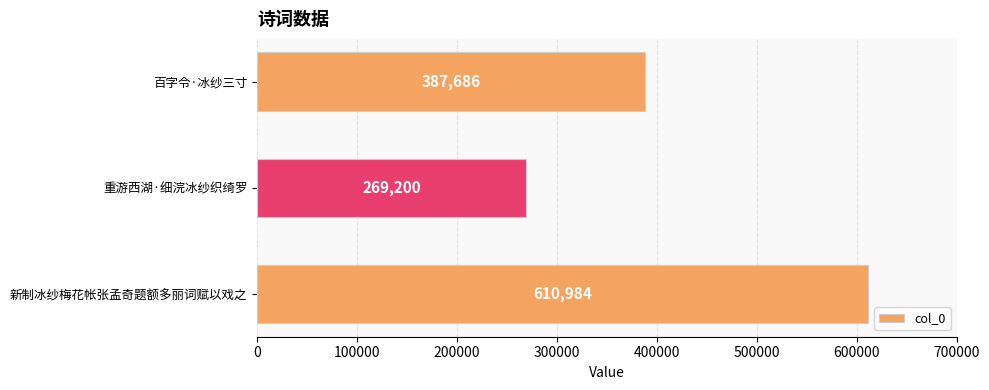

List the labels in order of value, largest first.

新制冰纱梅花帐张孟奇题额多丽词赋以戏之, 百字令·冰纱三寸, 重游西湖·细浣冰纱织绮罗